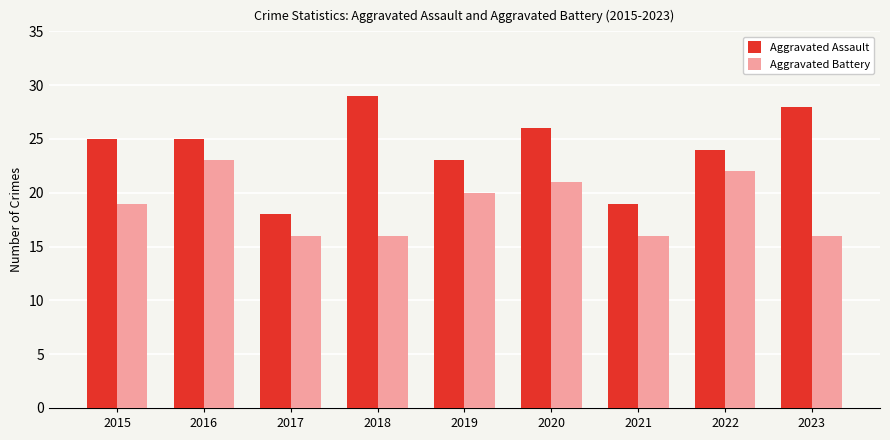

What are all the series names shown in the legend?

Aggravated Assault, Aggravated Battery